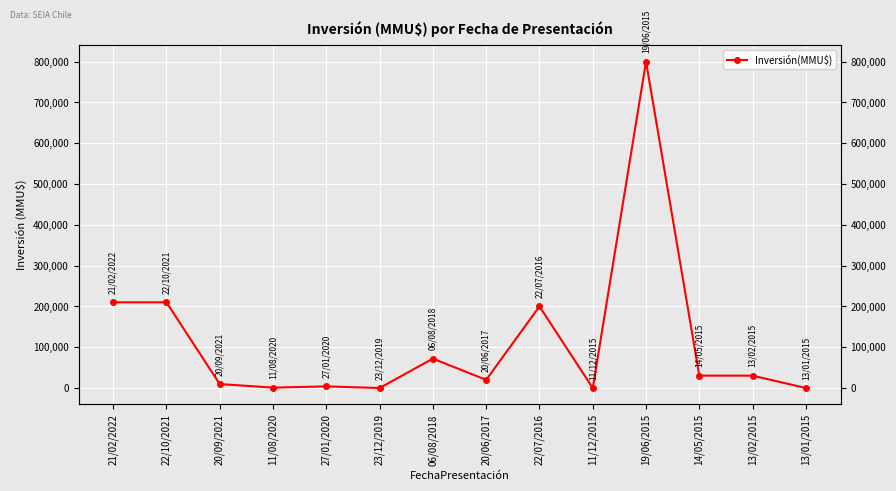

At which category does the data reach its first local valley?

11/08/2020